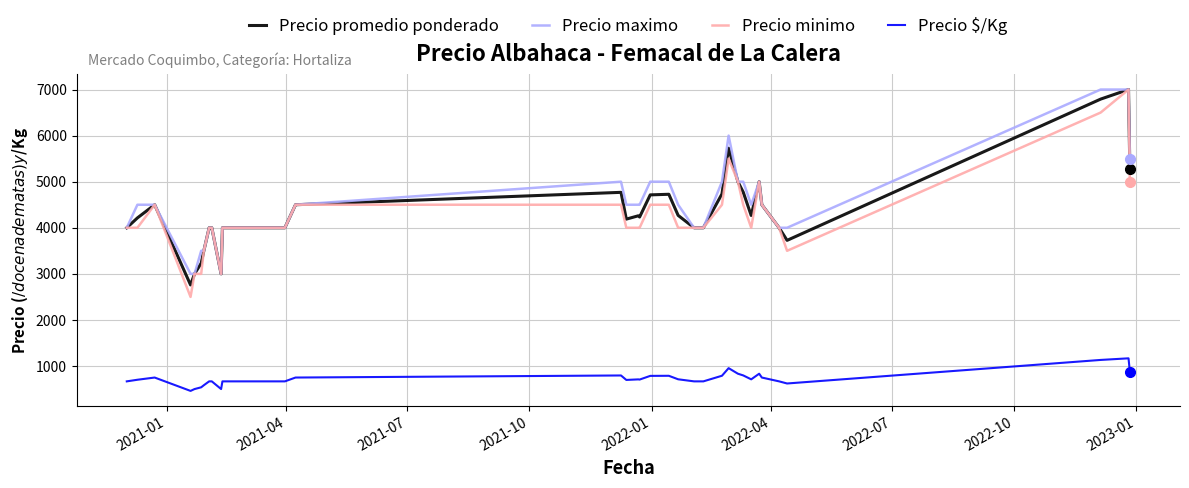

True or false: Precio promedio ponderado and Precio $/Kg cross at least once.

False